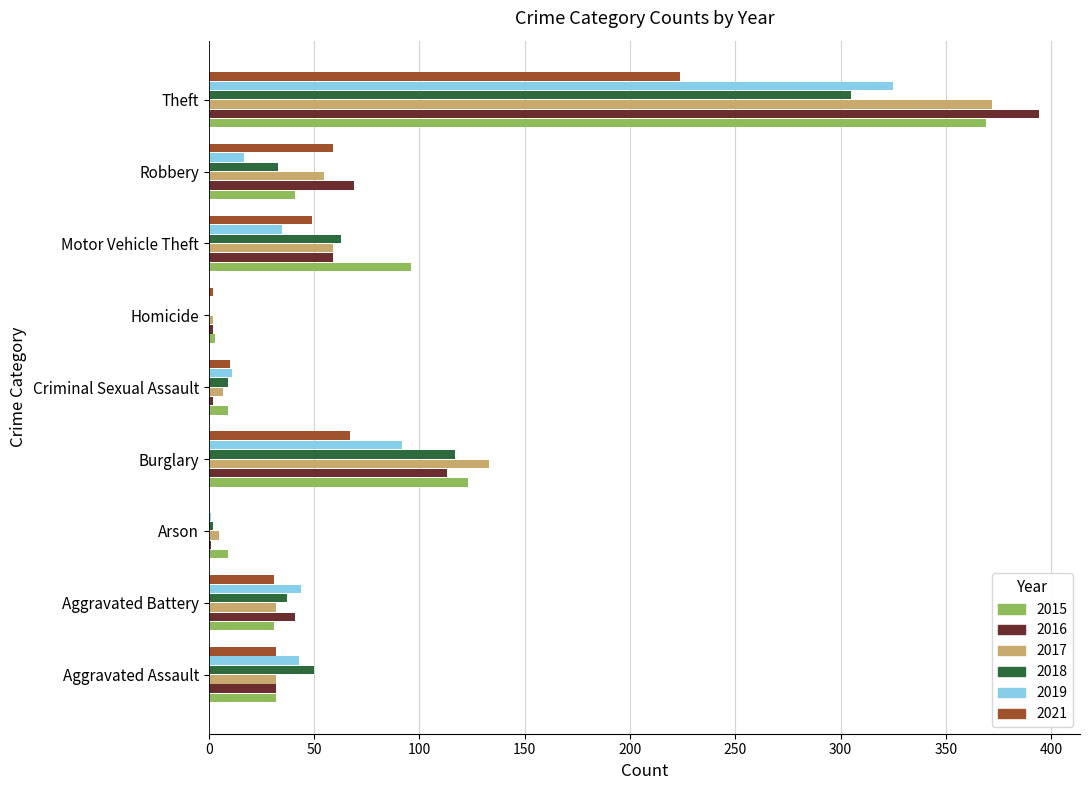

Count the number of categories in the chart.

9